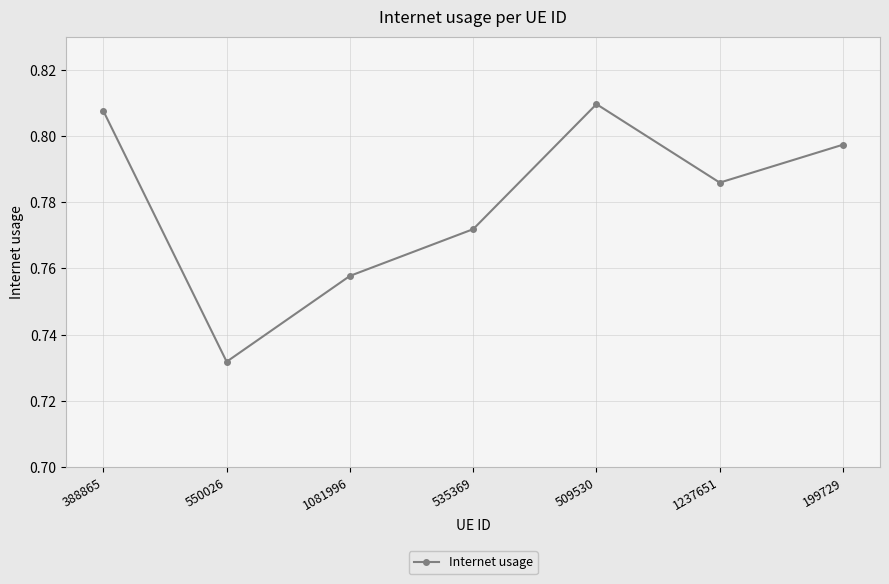

The chart shows a value of 0.3 at 199729. True or false?

False